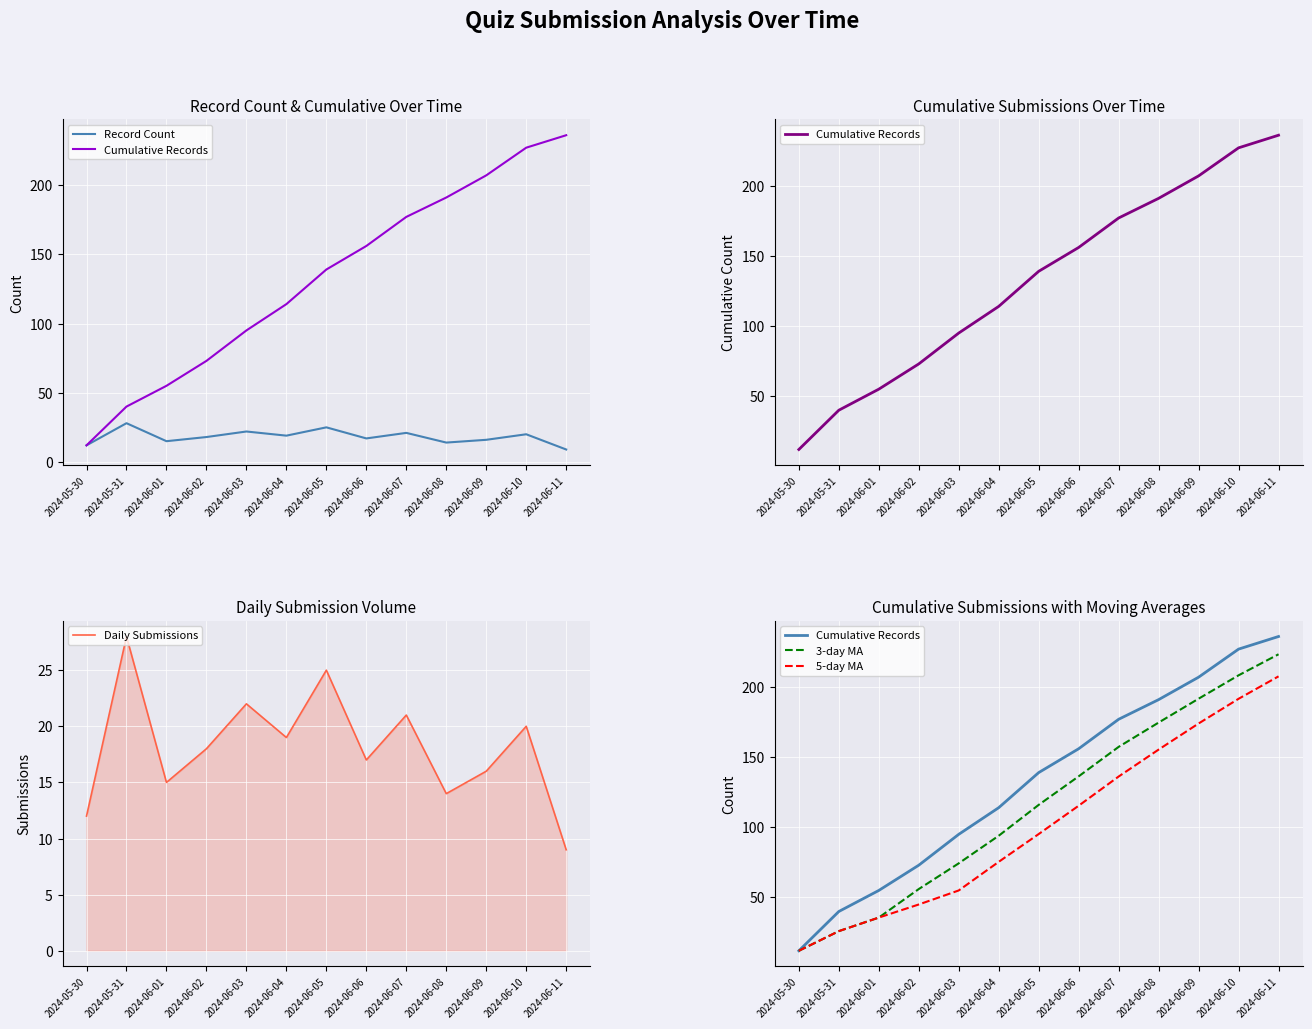

Rank the categories by Daily Submissions value from lowest to highest.

2024-06-11, 2024-05-30, 2024-06-08, 2024-06-01, 2024-06-09, 2024-06-06, 2024-06-02, 2024-06-04, 2024-06-10, 2024-06-07, 2024-06-03, 2024-06-05, 2024-05-31